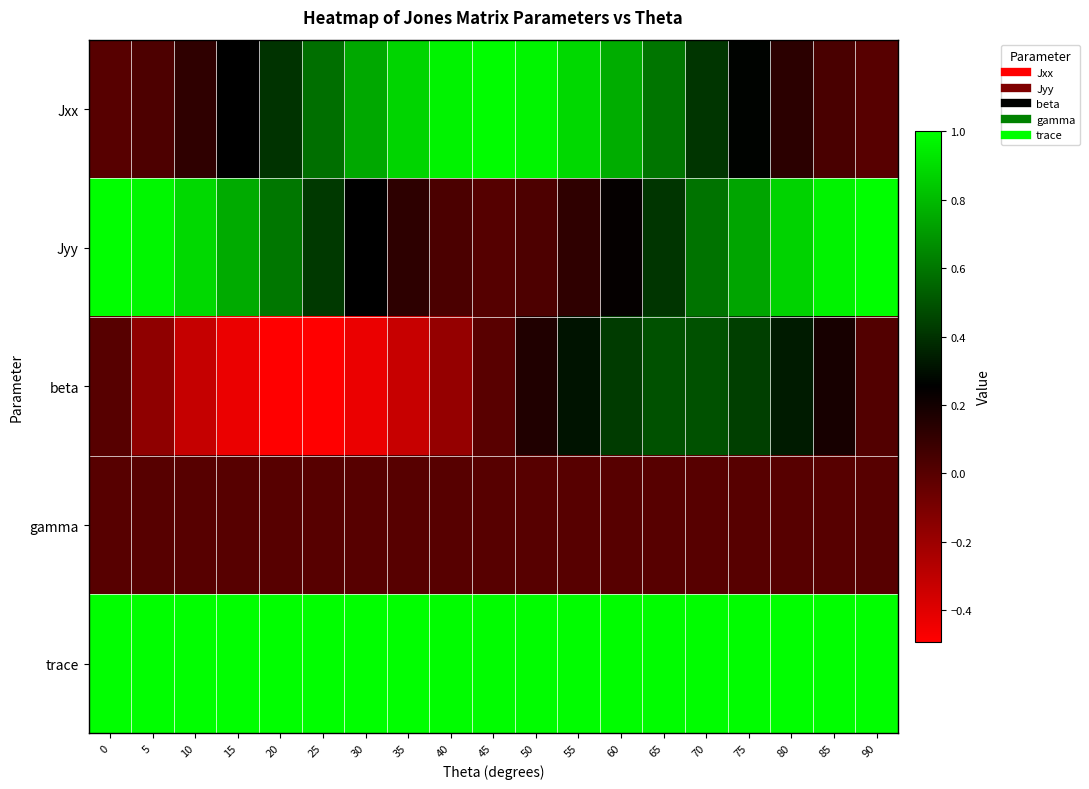

At which category is the sum across all series the highest?

70